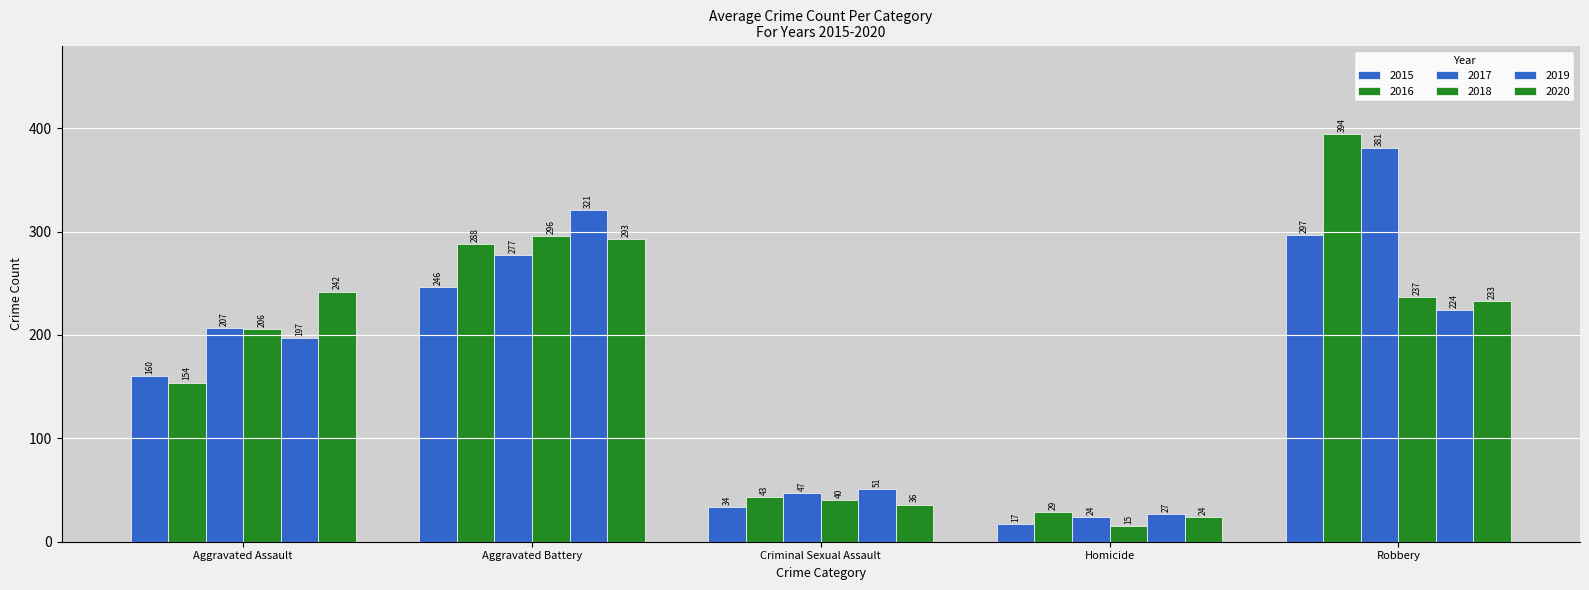

Does the chart contain stacked bars?

No